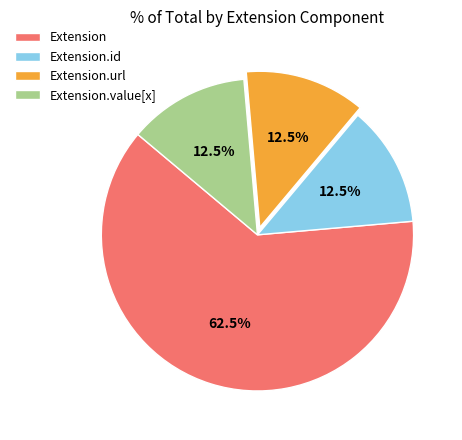

How many slices are in this pie chart?

4